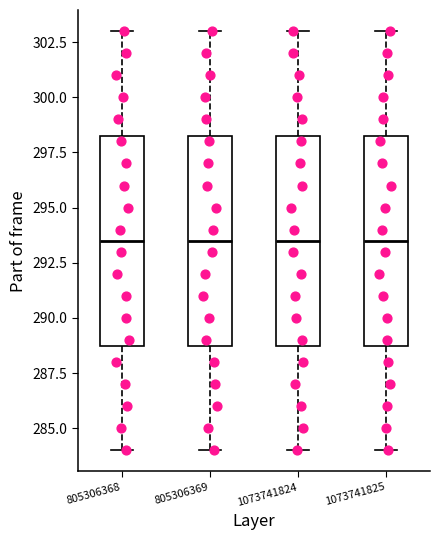

Reading left to right, read every box against the y-axis: the position of its median line, the range the box covers, and the ends of its whiskers. The values are not printed on the chart, so give them approximately, as read against the axis.

805306368: median 293.5, box 289.0 to 298.5, whiskers 284.0 to 303.0
805306369: median 293.5, box 289.0 to 298.5, whiskers 284.0 to 303.0
1073741824: median 293.5, box 289.0 to 298.5, whiskers 284.0 to 303.0
1073741825: median 293.5, box 289.0 to 298.5, whiskers 284.0 to 303.0